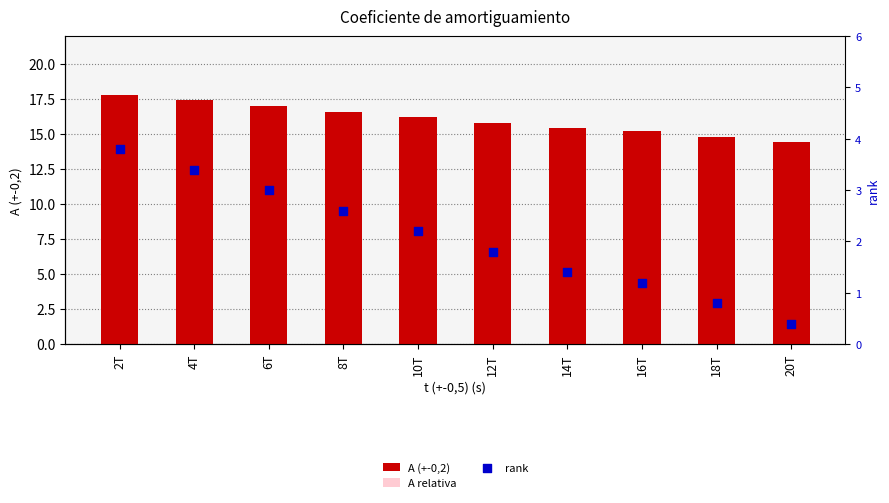

What are all the series names shown in the legend?

A (+-0,2), A relativa, rank